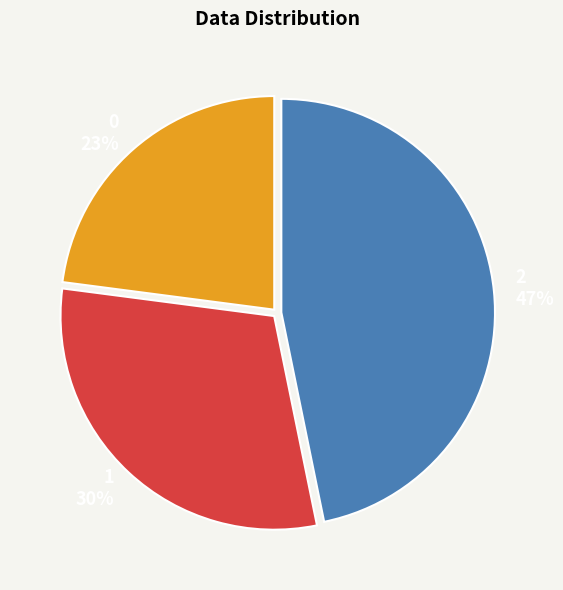

Combined, do 2 and 1 account for over 50%?

Yes